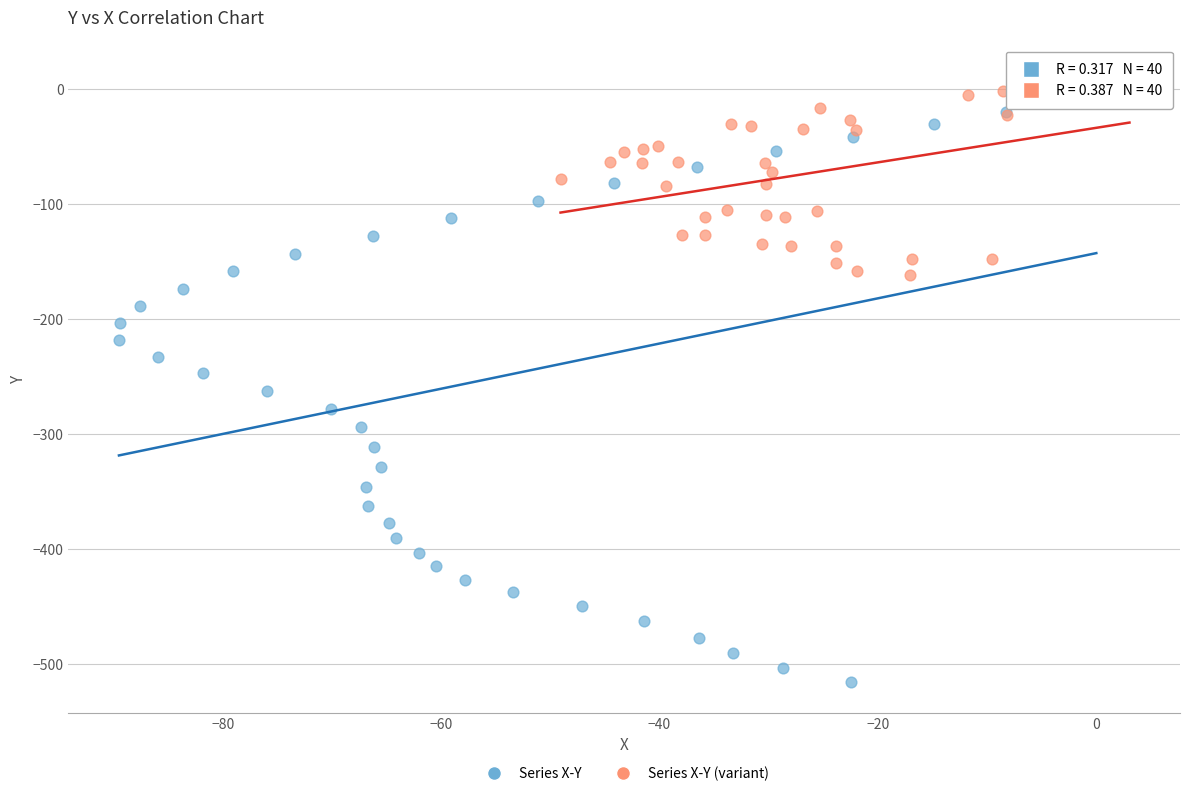

What are all the series names shown in the legend?

Series X-Y, Series X-Y (variant)